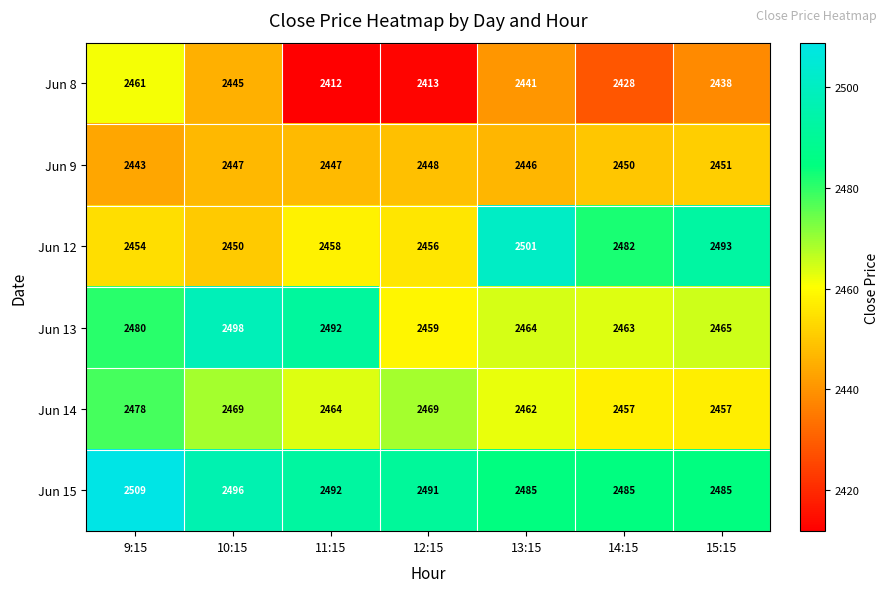

What is the greatest value displayed?

2509